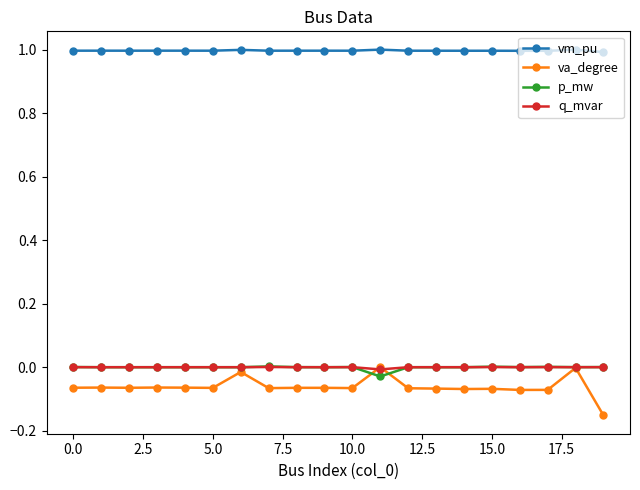

True or false: vm_pu and p_mw intersect in this chart.

False